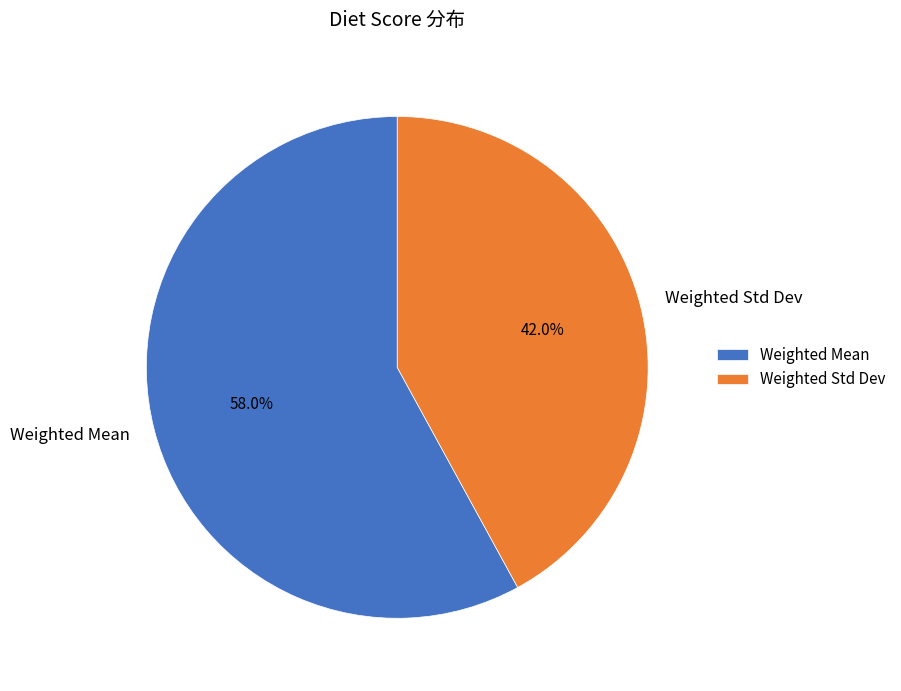

How many segments does this pie chart have?

2